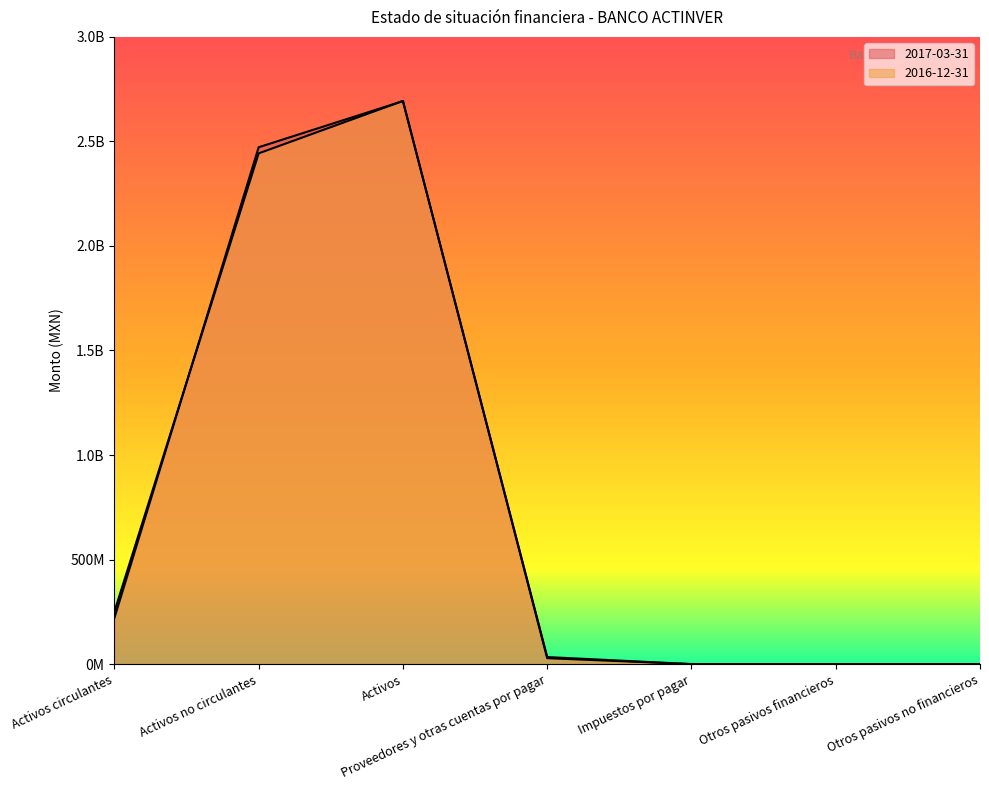

Rank the series at Impuestos por pagar from highest to lowest value.

2017-03-31, 2016-12-31